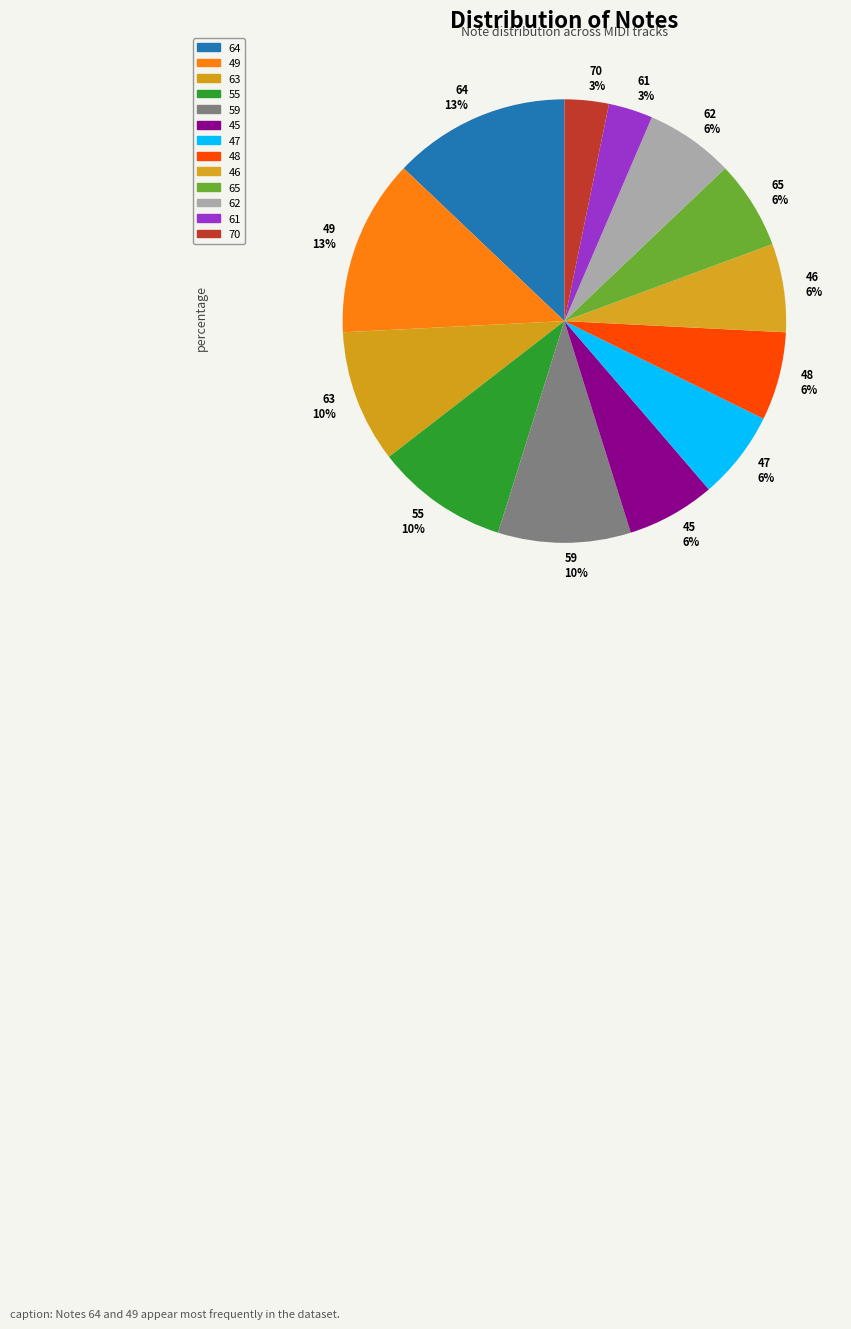

Is there a majority slice in this chart?

No